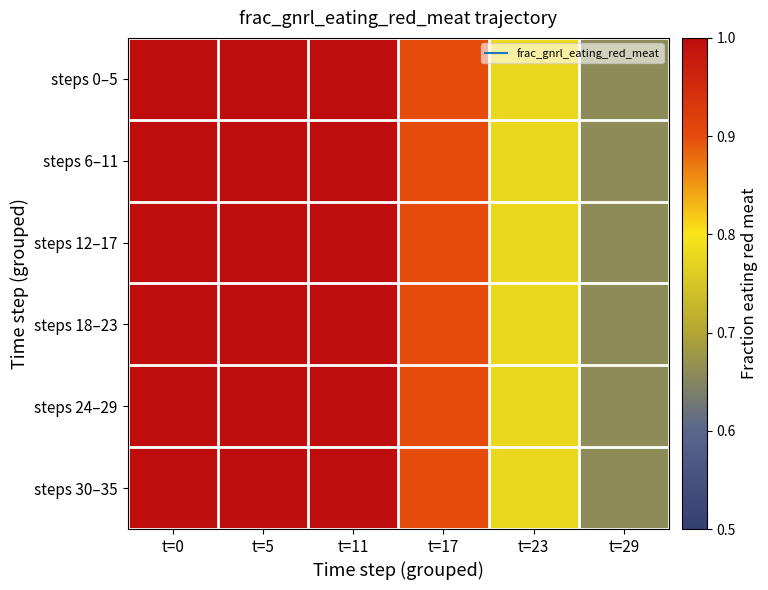

List the series in order of their peak value, lowest first.

steps 0–5, steps 6–11, steps 12–17, steps 18–23, steps 24–29, steps 30–35